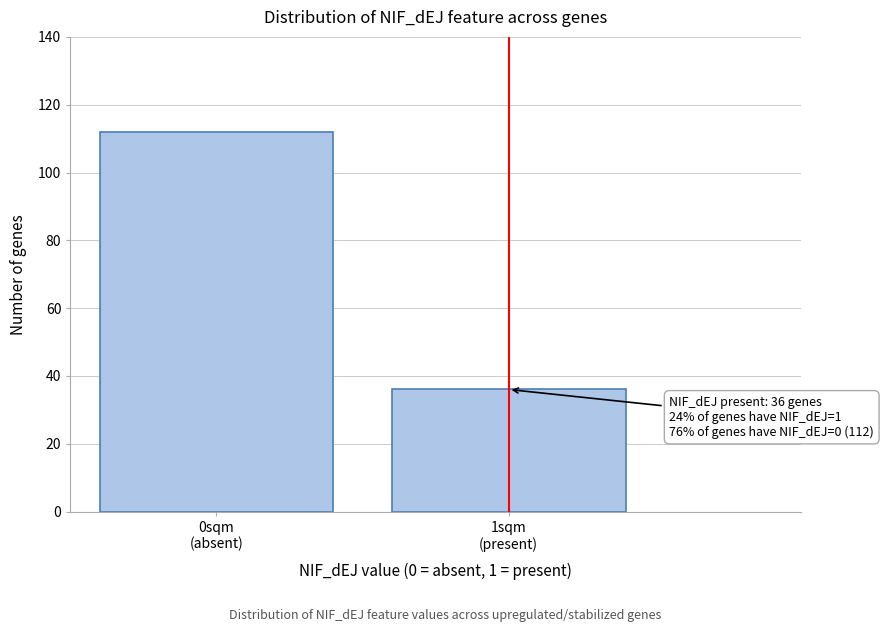

Reading left to right, list all the values displayed in this chart.

112	36